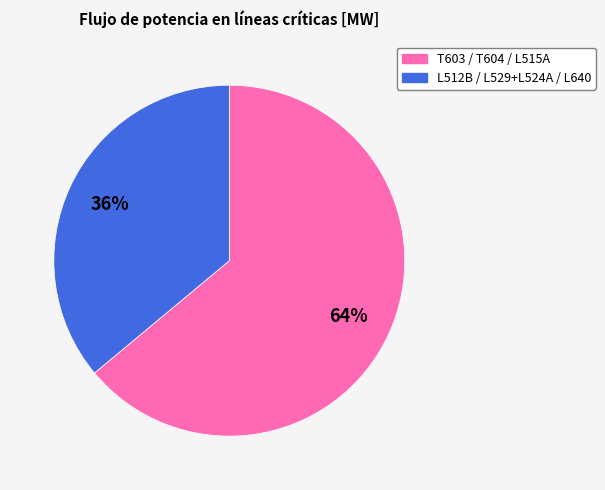

To the nearest percent, what percentage of the pie is T603 / T604 / L515A?

64%